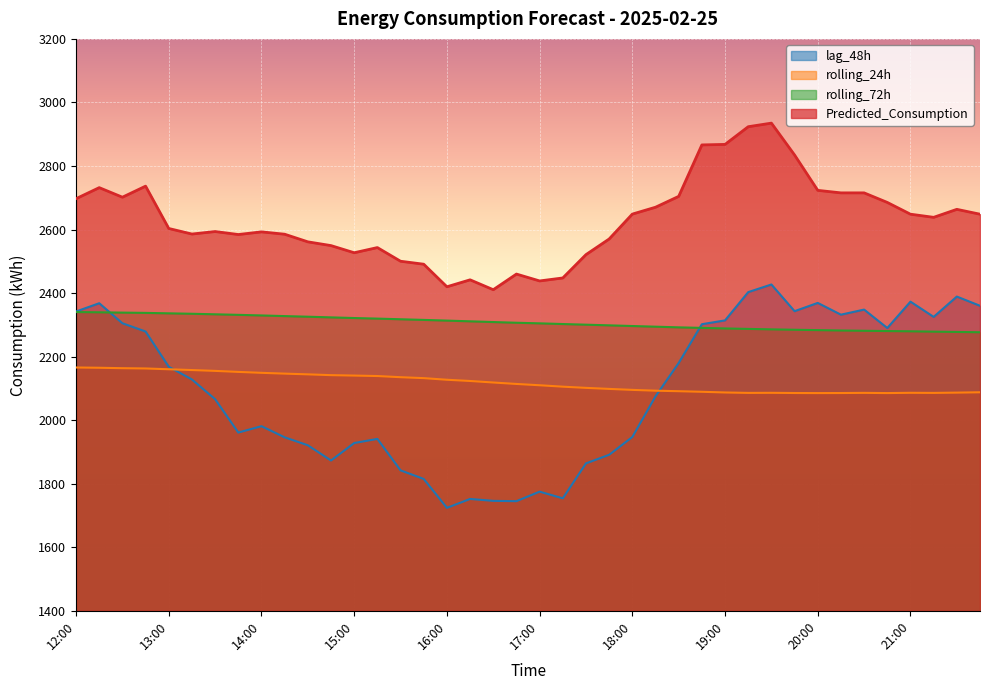

At which label does rolling_24h reach its minimum?

20:00